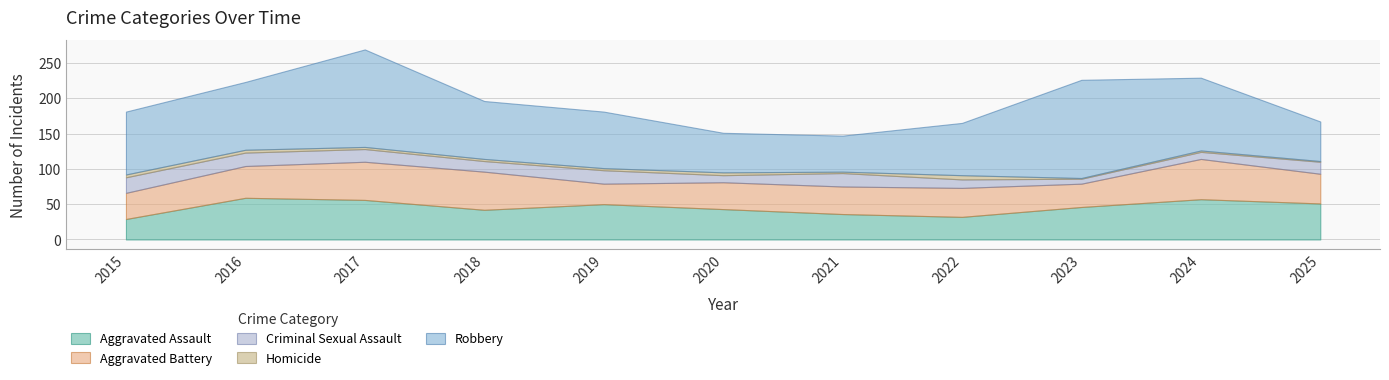

Is the value of Robbery at 2024 greater than the value of Aggravated Battery at 2021?

Yes